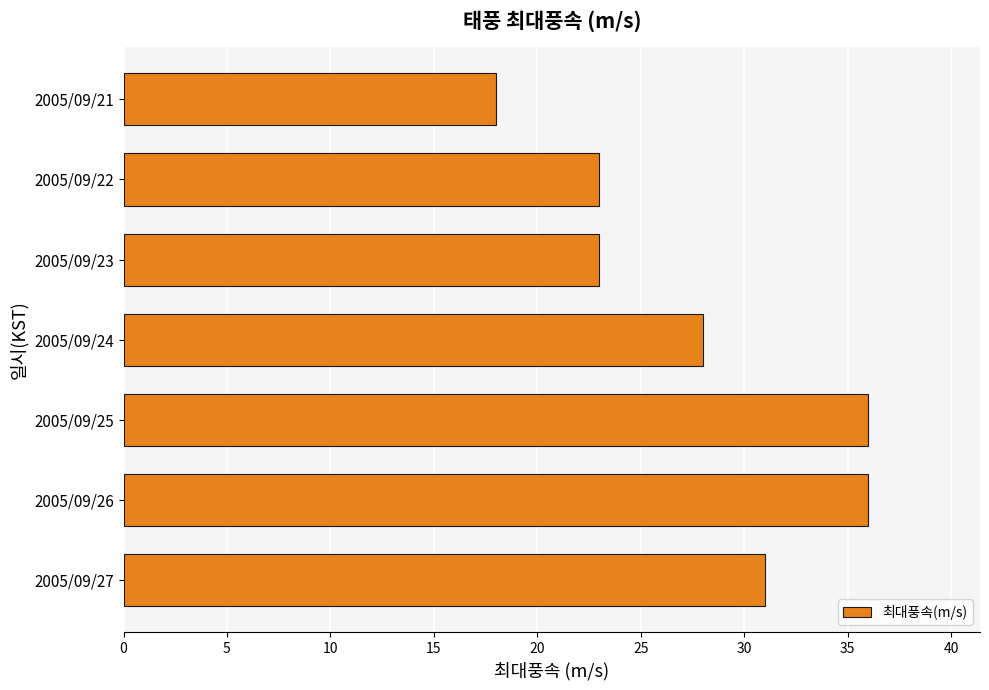

Reading bottom to top, what are all the values shown in this chart?

31	36	36	28	23	23	18